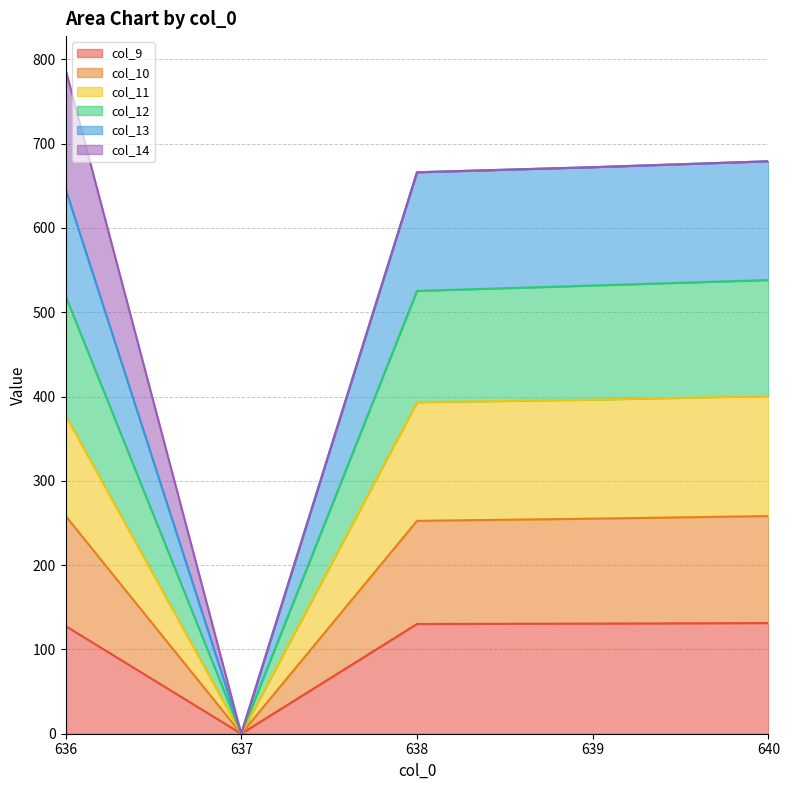

True or false: col_11 has more than 1 interior local peaks.

False